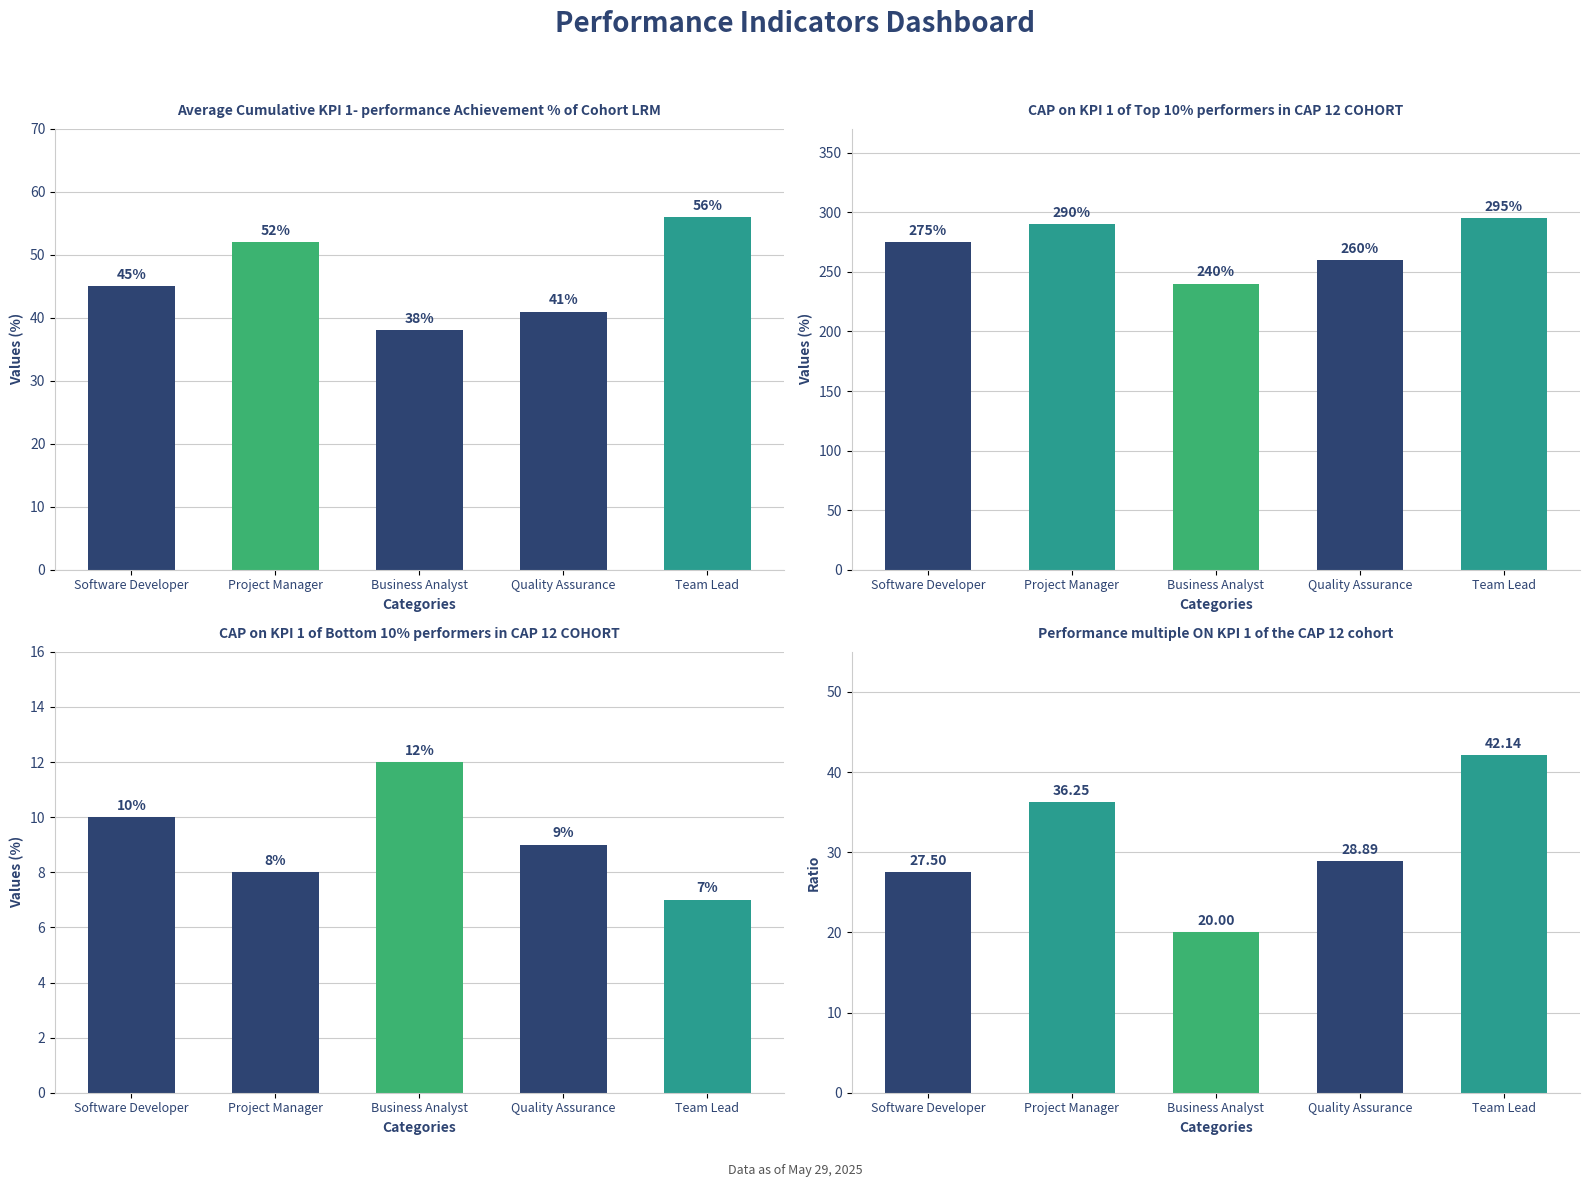

Which category has the lowest value across all series?

Business Analyst